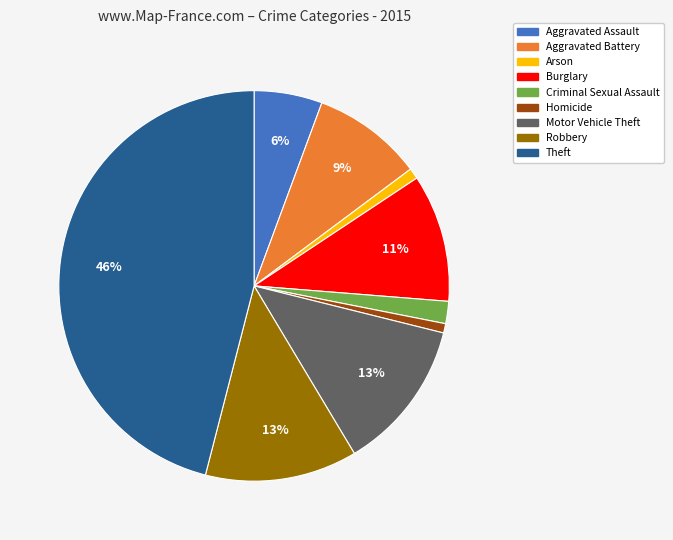

Is there a majority slice in this chart?

No